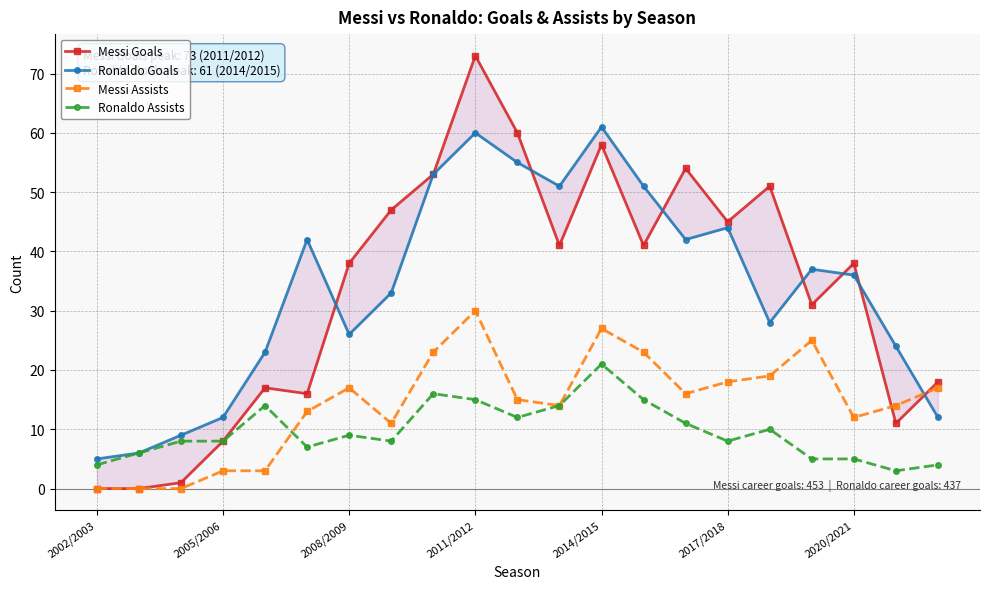

How many values in the Ronaldo Goals series exceed 36?

10